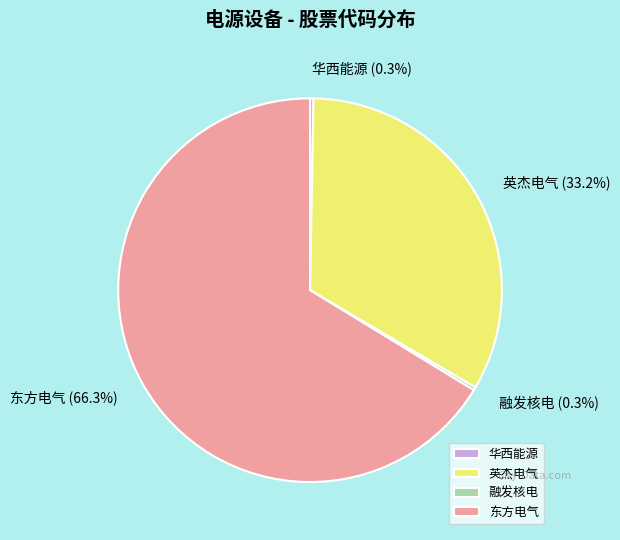

Is it true that 东方电气 is 66% of the pie?

True